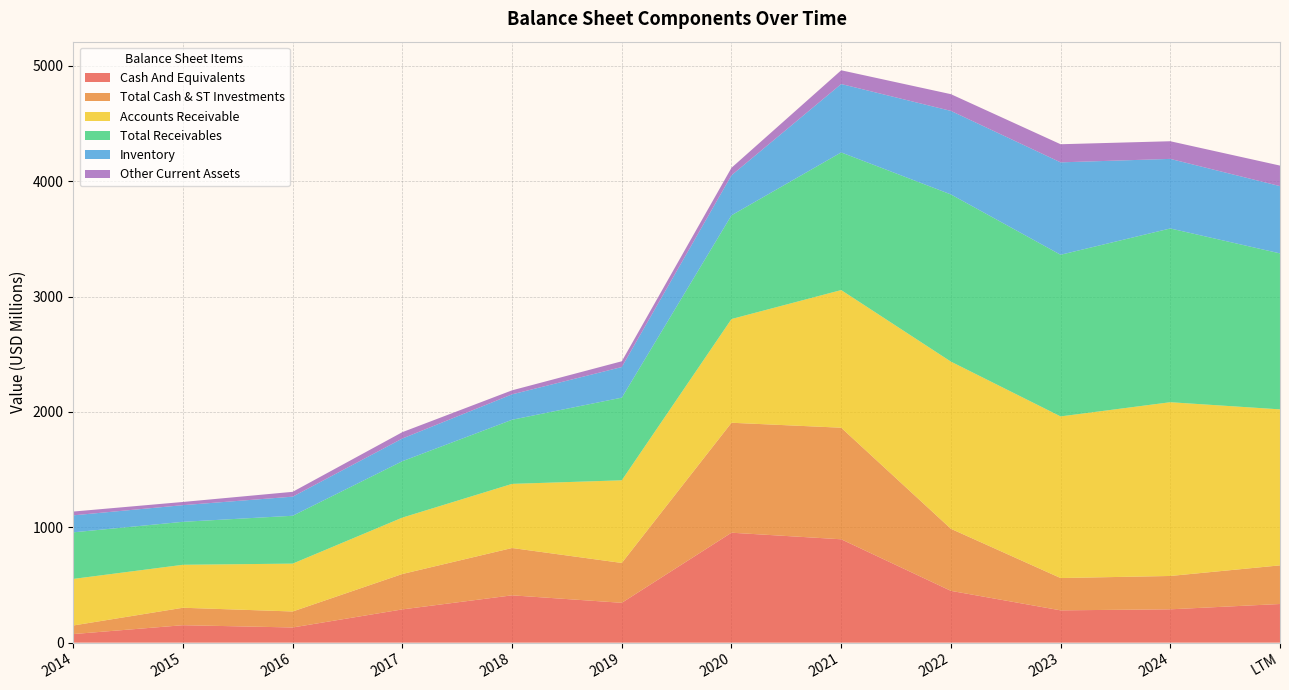

Reading right to left, extract all data points from this chart.

Cash And Equivalents: 335.0	289.0	280.0	449.0	896.0	953.0	345.4	410.2	288.3	131.6	151.3	74.4
Total Cash & ST Investments: 335.0	289.0	280.0	538.0	967.0	953.0	345.4	410.2	306.9	138.6	151.3	74.4
Accounts Receivable: 1352.0	1506.0	1401.0	1449.0	1193.0	899.0	716.4	555.8	488.8	414.8	372.4	403.7
Total Receivables: 1352.0	1506.0	1401.0	1449.0	1193.0	899.0	716.4	555.8	488.8	414.8	372.4	403.7
Inventory: 583.0	603.0	801.0	724.0	593.0	347.0	265.3	220.2	196.7	165.6	144.4	147.3
Other Current Assets: 178.0	153.0	157.0	145.0	119.0	65.0	50.0	34.9	55.1	41.9	27.7	32.8